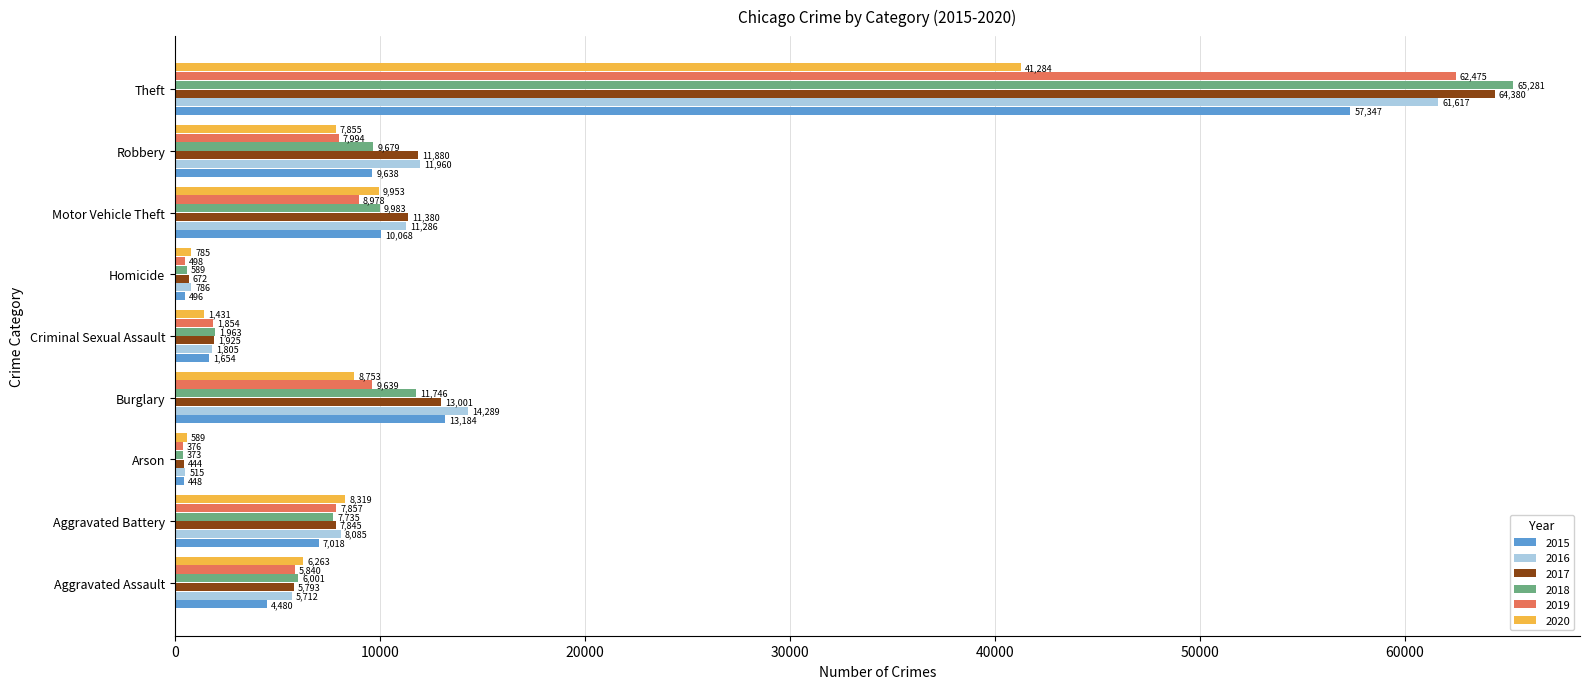

What are all the series names shown in the legend?

2015, 2016, 2017, 2018, 2019, 2020